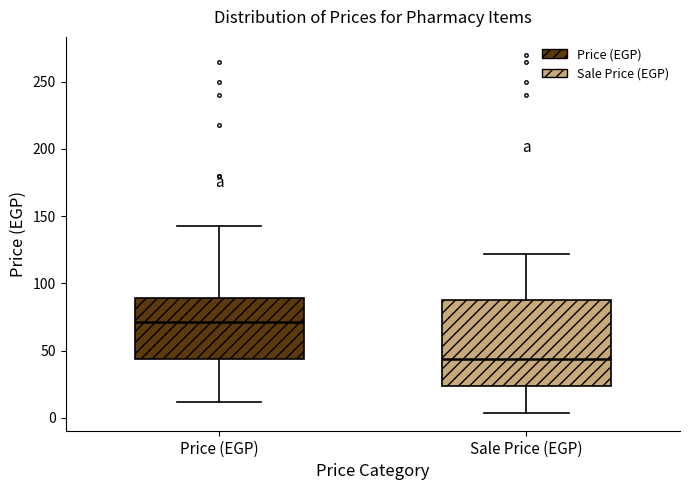

Reading left to right, read every box against the y-axis: the position of its median line, the range the box covers, and the ends of its whiskers. The values are not printed on the chart, so give them approximately, as read against the axis.

Price (EGP): median 70, box 45 to 90, whiskers 10 to 145
Sale Price (EGP): median 45, box 25 to 90, whiskers 5 to 120